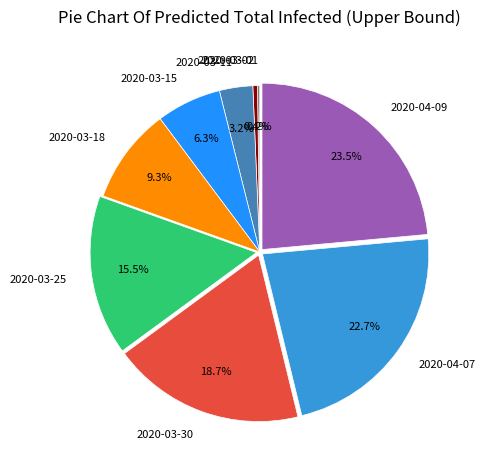

Between 2020-03-11 and 2020-04-09, which is larger?

2020-04-09